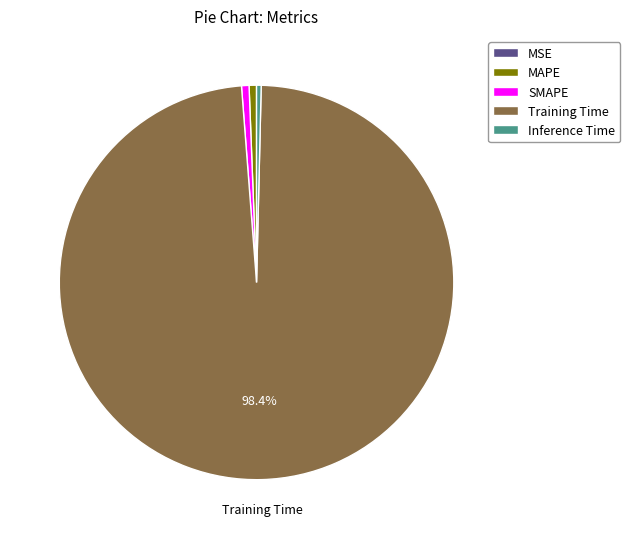

Does any single category account for the majority?

Yes